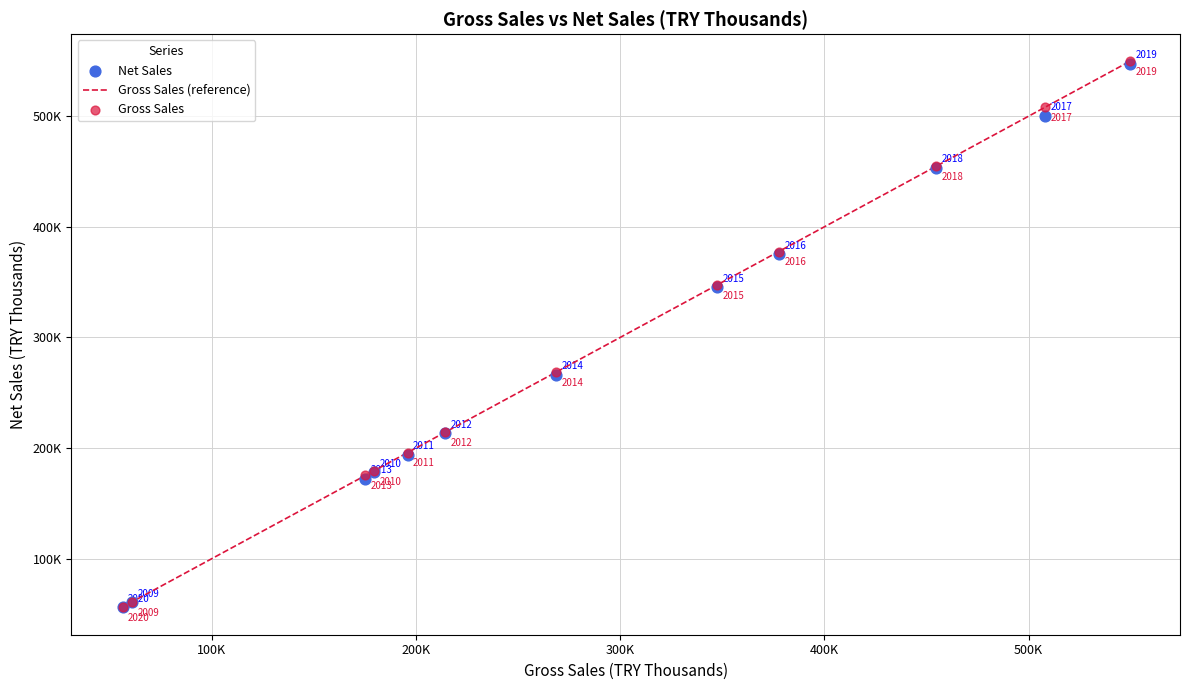

Which series reaches the minimum Y coordinate?

Net Sales